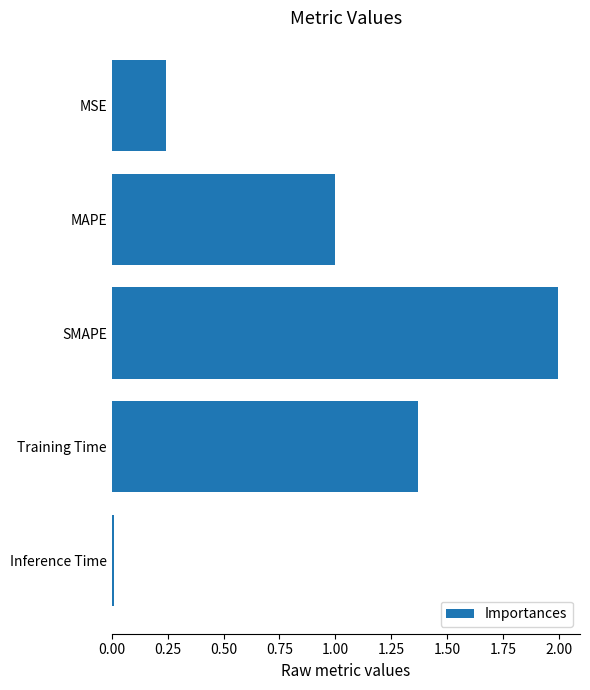

What is the label of the 2nd bar from the bottom?

Training Time